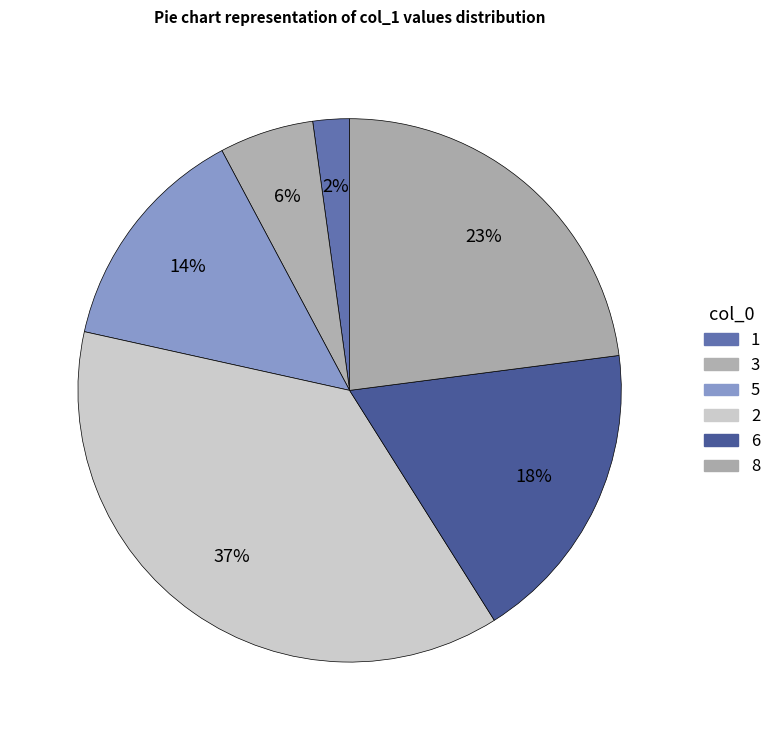

What percentage is the 2 slice, to the nearest percent?

37%